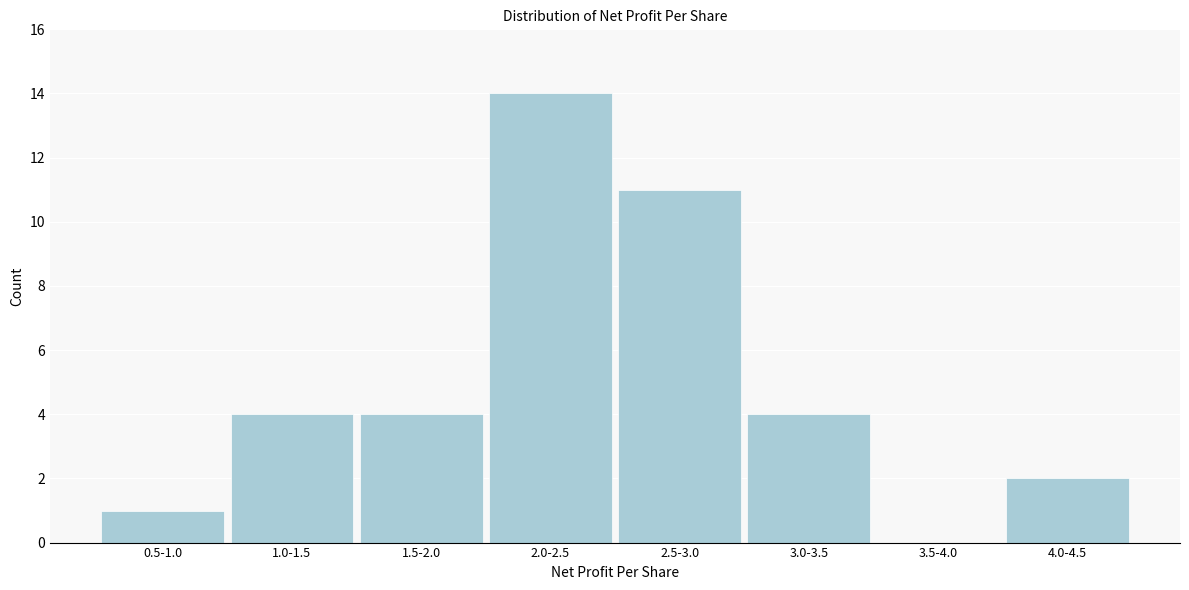

Reading left to right, extract all data points from this chart.

0.5-1.0=1	1.0-1.5=4	1.5-2.0=4	2.0-2.5=14	2.5-3.0=11	3.0-3.5=4	3.5-4.0=0	4.0-4.5=2